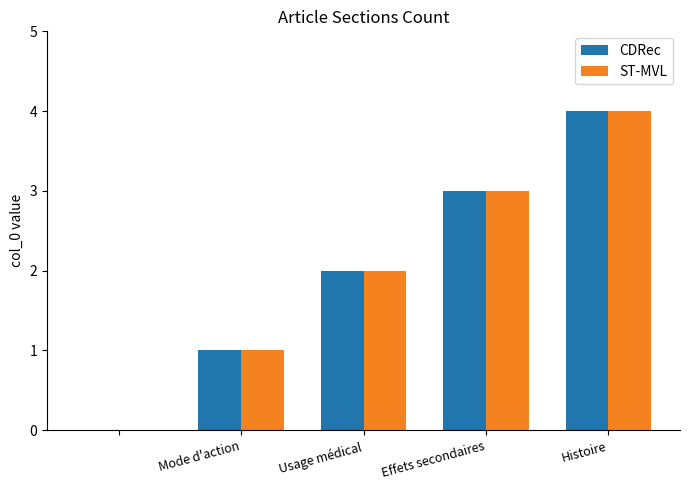

What is the maximum value for ST-MVL?

4